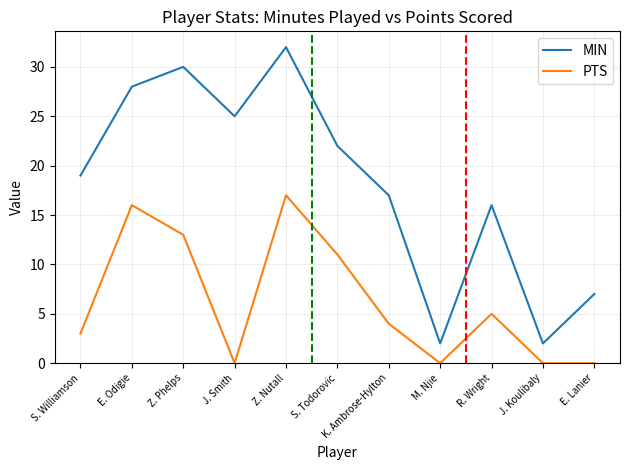

What position from the right is Z. Phelps?

9